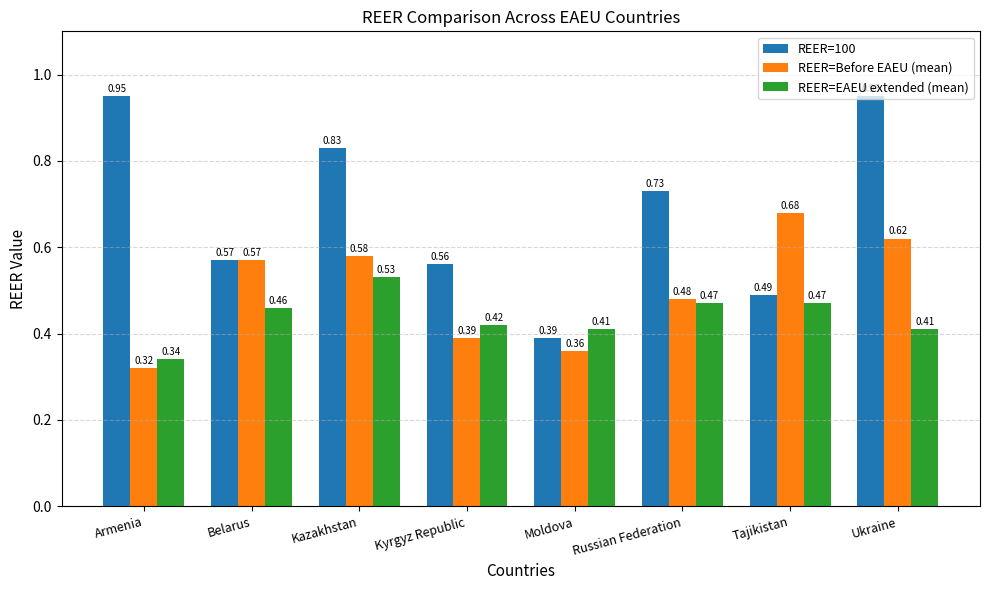

Which series has the widest spread of values?

REER=100